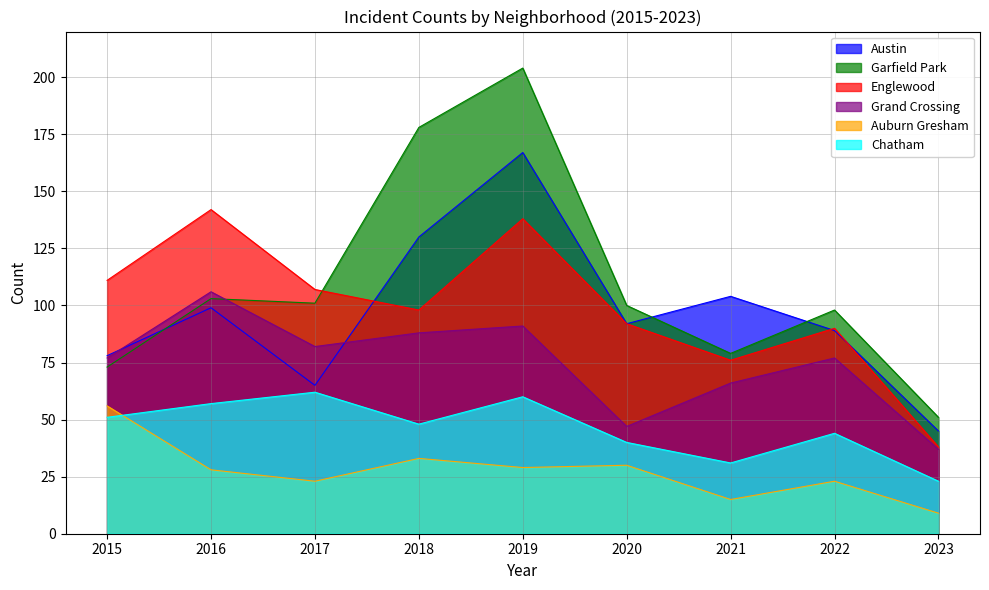

True or false: Auburn Gresham and Grand Crossing cross at least once.

False